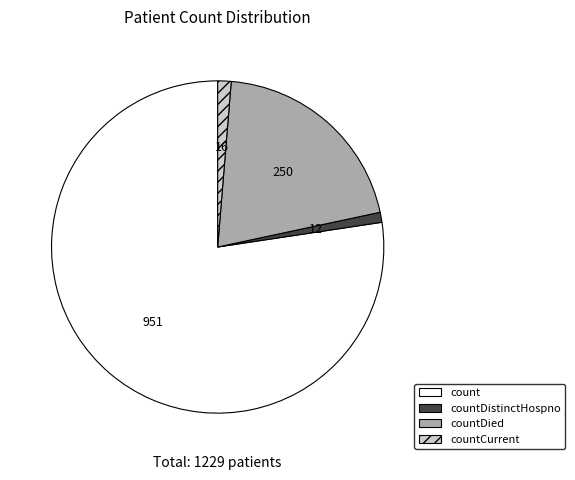

Is there a majority slice in this chart?

Yes